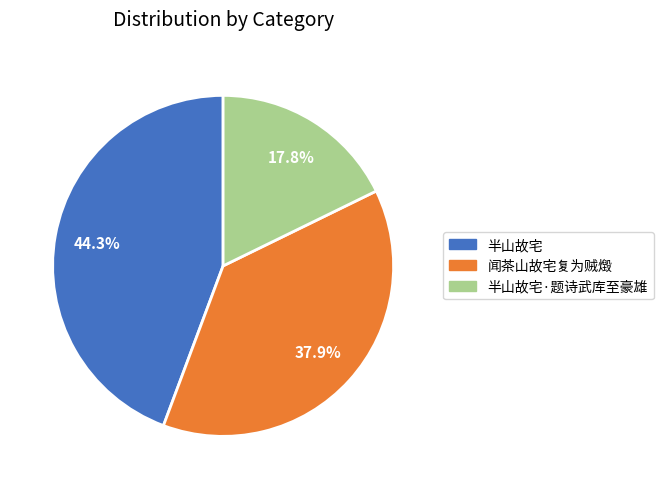

How many slices are in this pie chart?

3